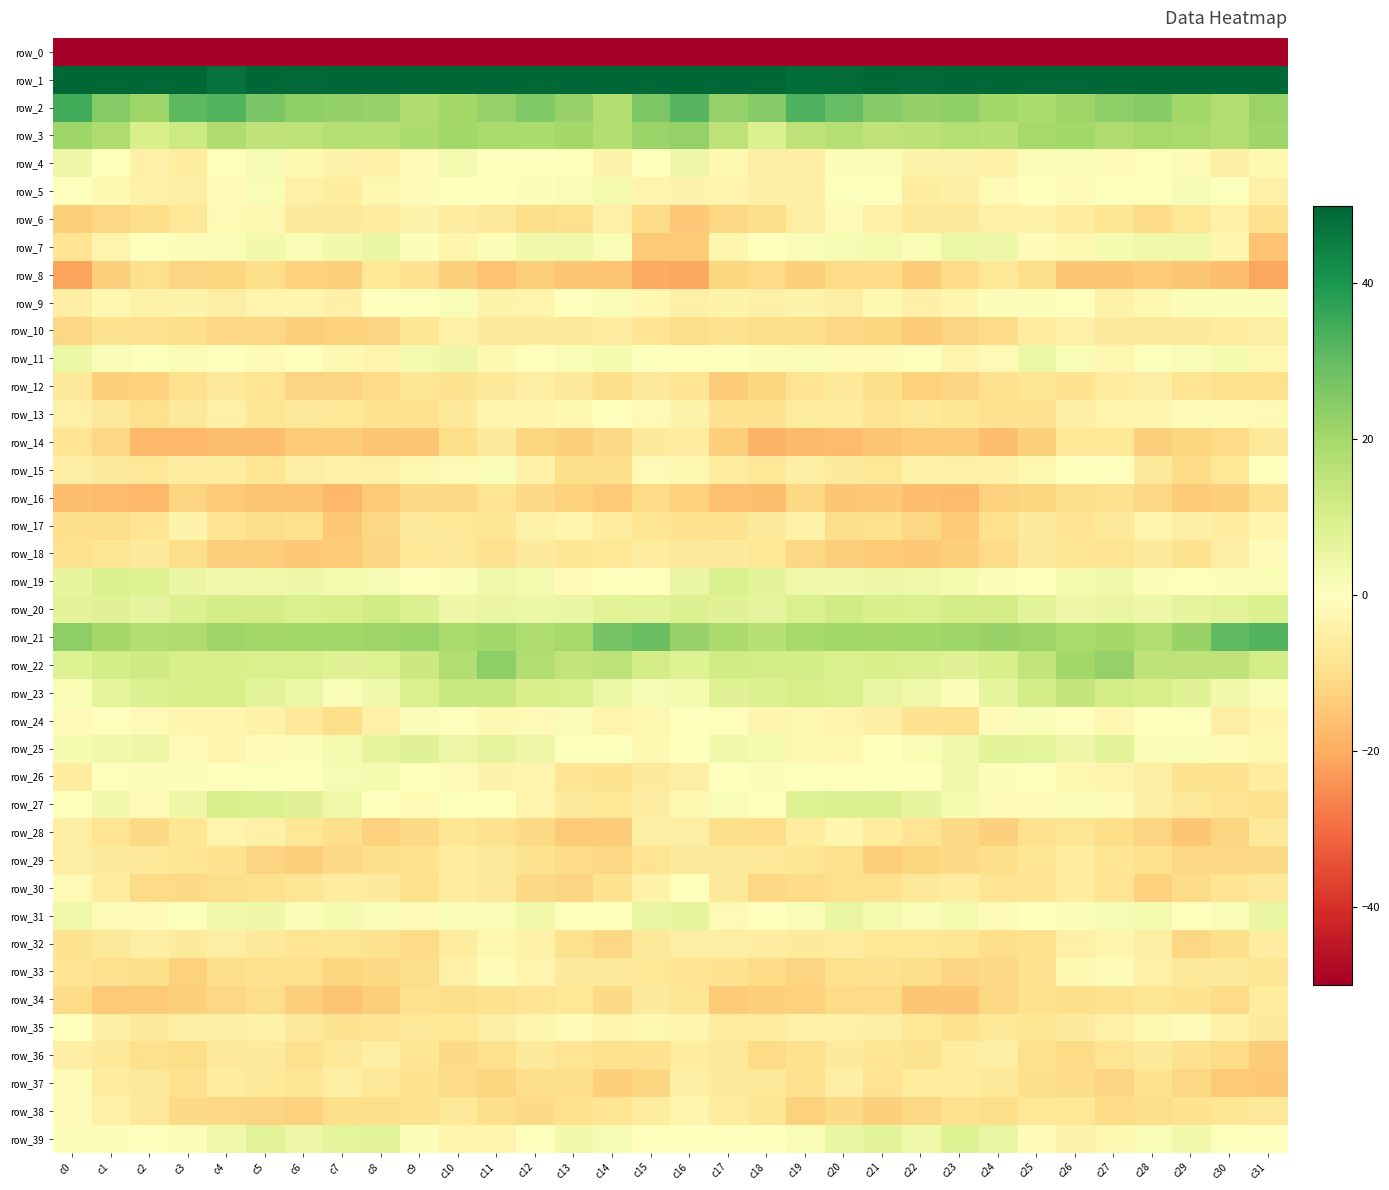

At which category is the sum across all series the highest?

c16